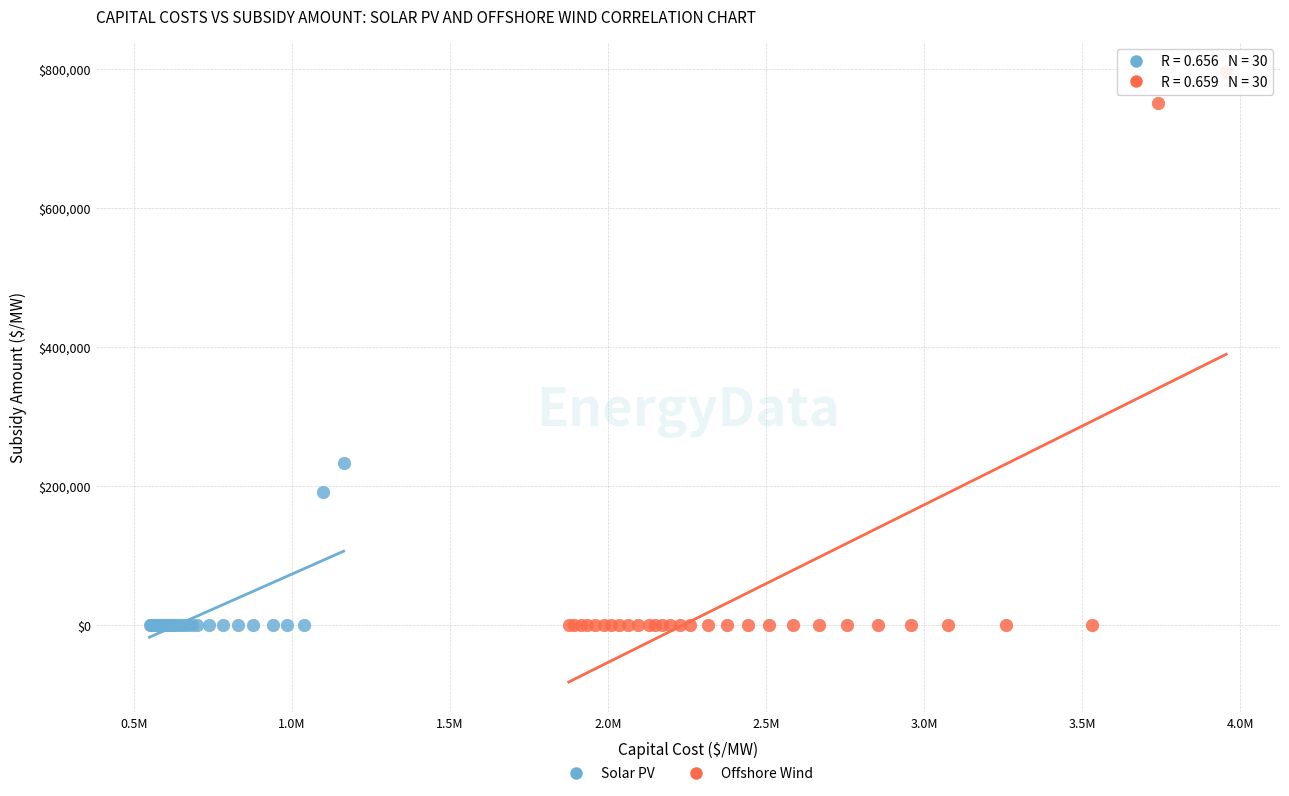

Which series reaches the maximum Y coordinate?

Offshore Wind